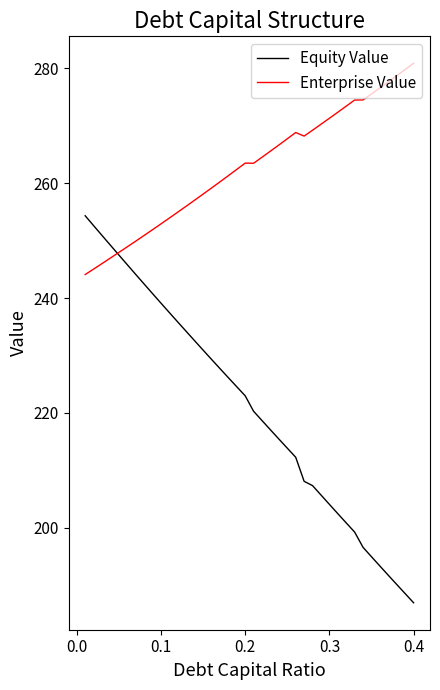

Which series has the largest total across all categories?

Enterprise Value